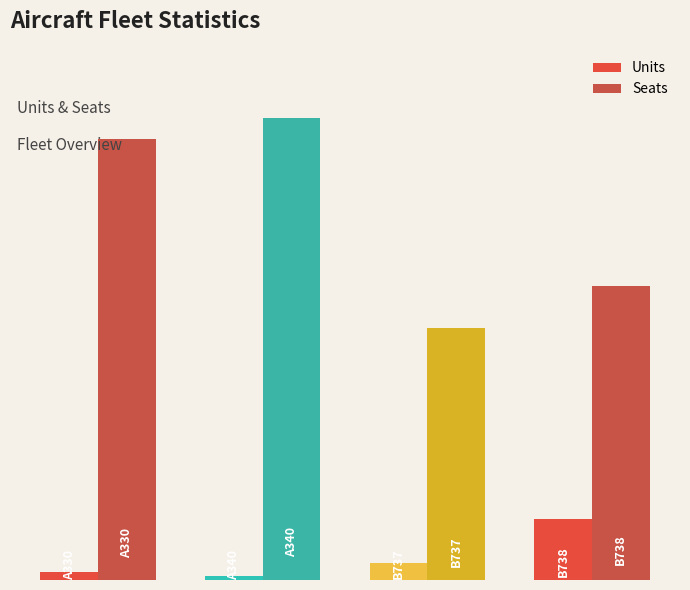

Reading right to left, list all the values displayed in this chart.

Units: 29	8	2	4
Seats: 140	120	220	210